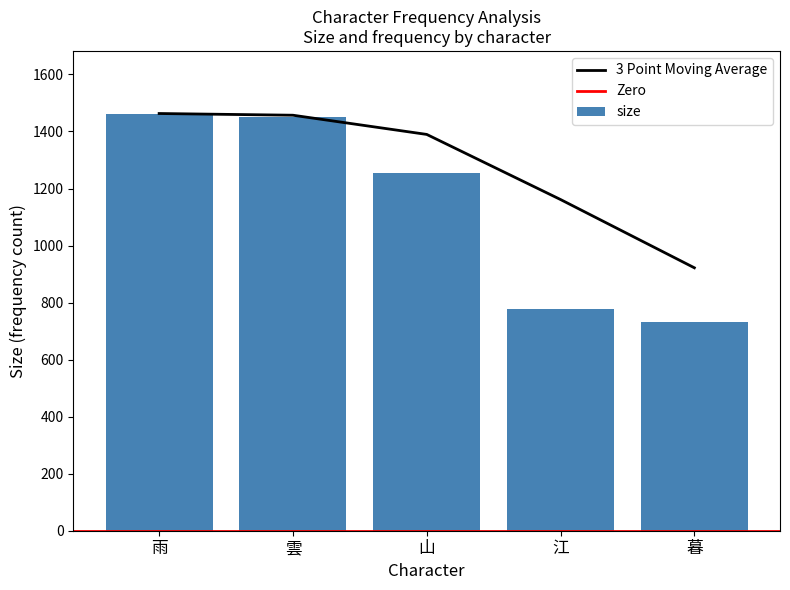

True or false: the data shows 485 at 山.

False